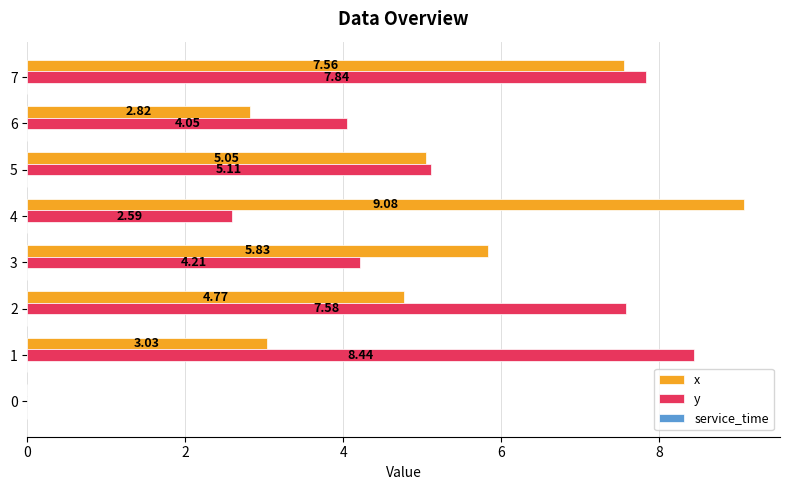

What is the sum of the x values at 4 and 7?

16.6